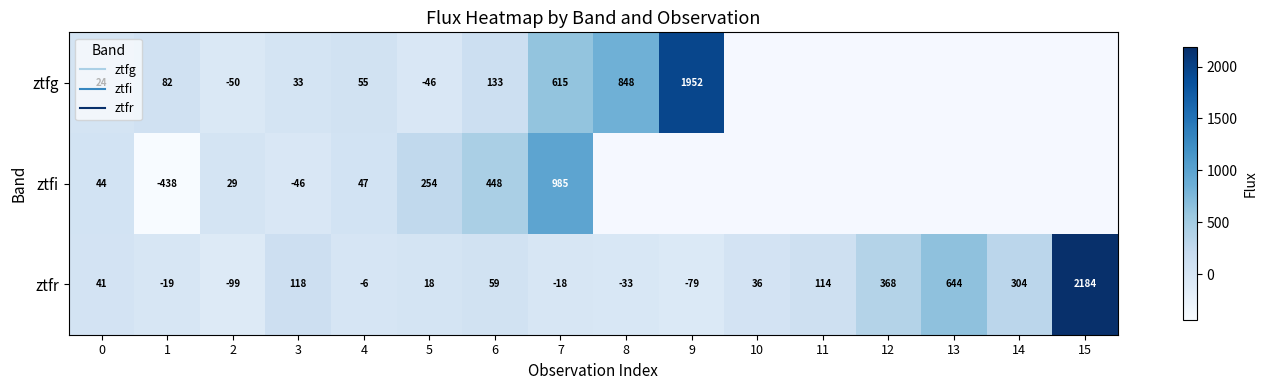

The ztfr series shows 114.2 at 11. True or false?

True